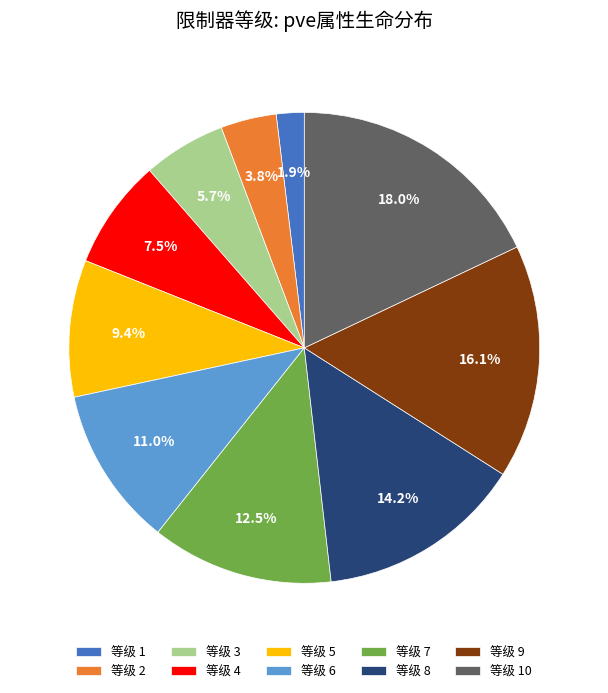

Combined, do 等级 9 and 等级 6 account for over 50%?

No